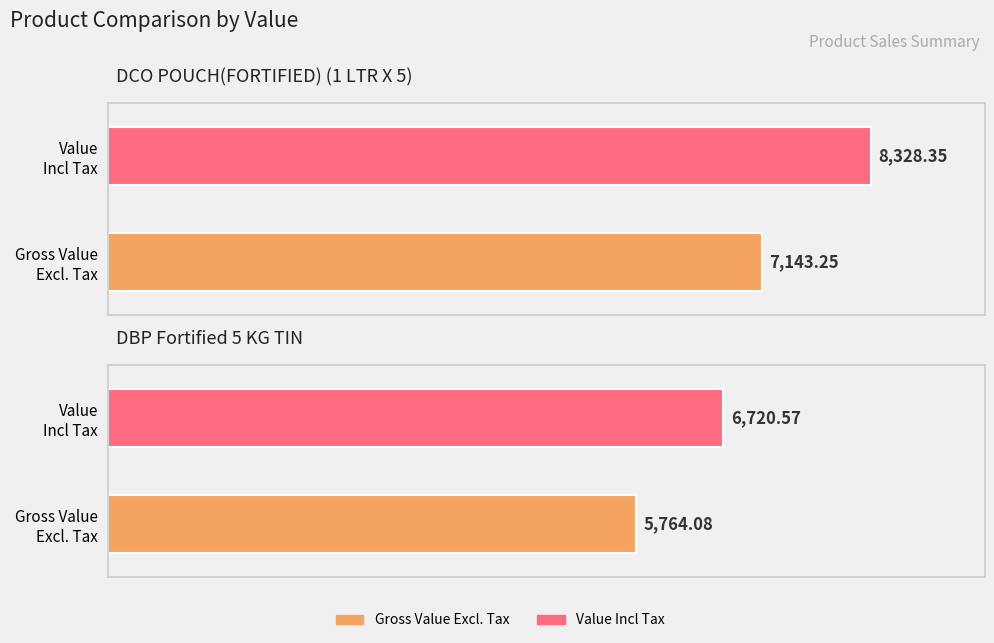

True or false: Gross Value Excl. Tax has a value of 7143.2 at DCO POUCH(FORTIFIED) (1 LTR X 5).

True